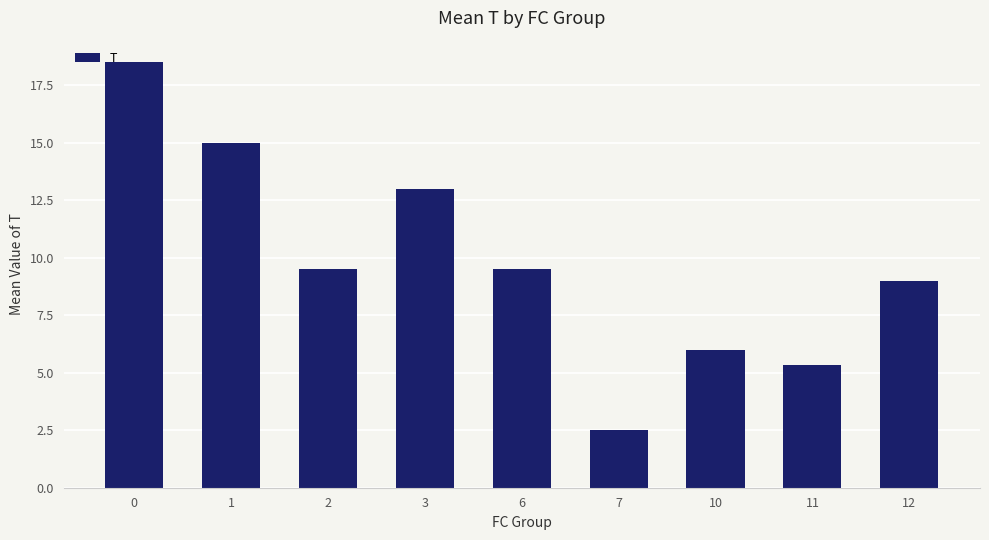

What is the smallest value displayed?

2.5